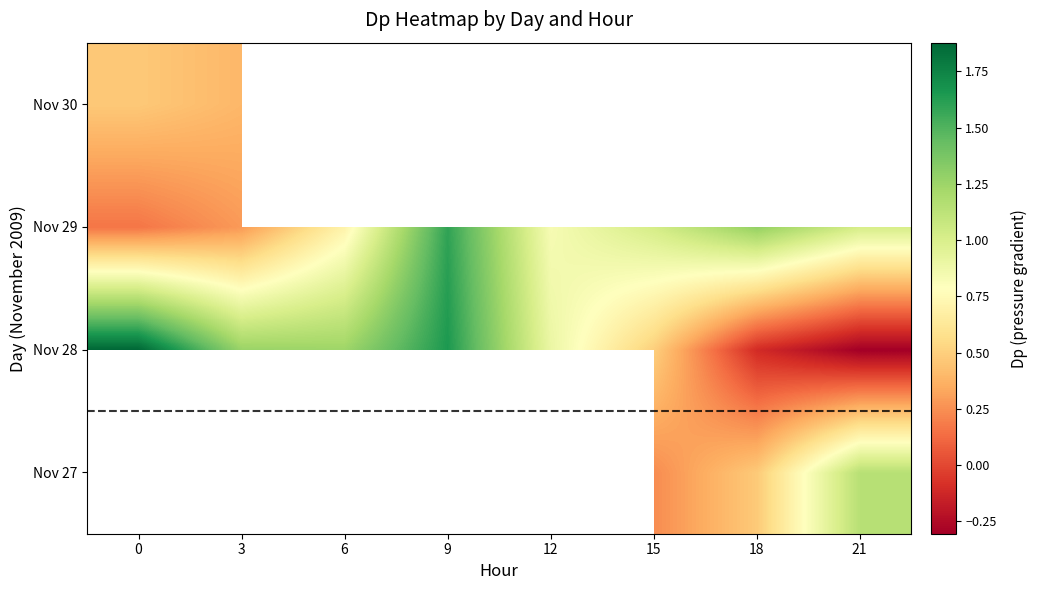

Count the number of categories in the chart.

8